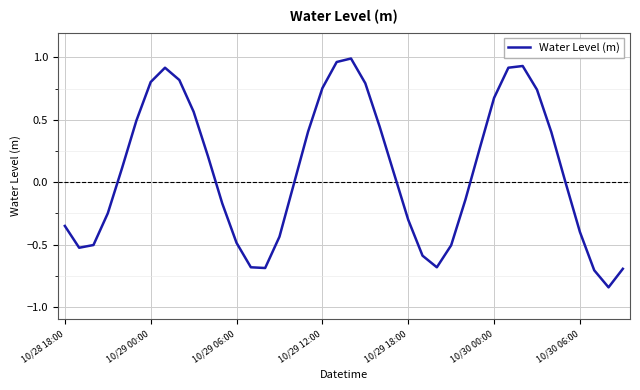

What is the difference between the maximum and minimum values?

1.8